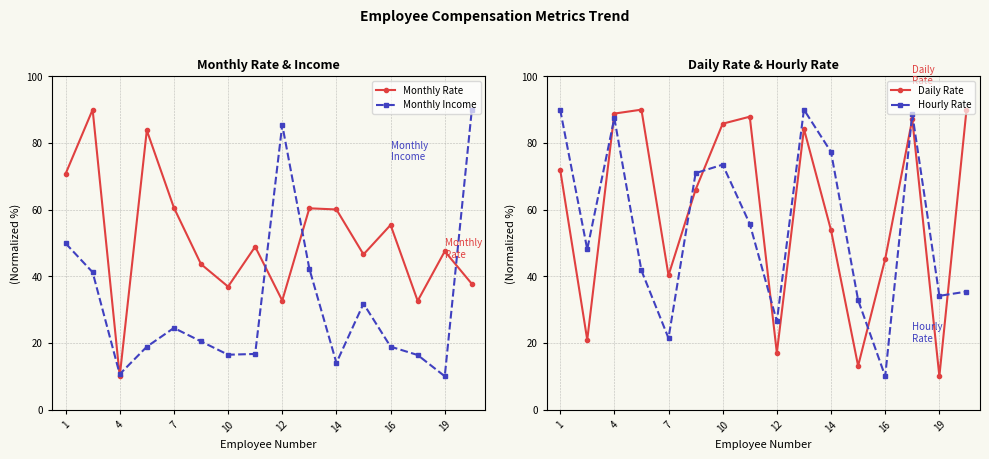

Where does the Hourly Rate series first go above 55?

1